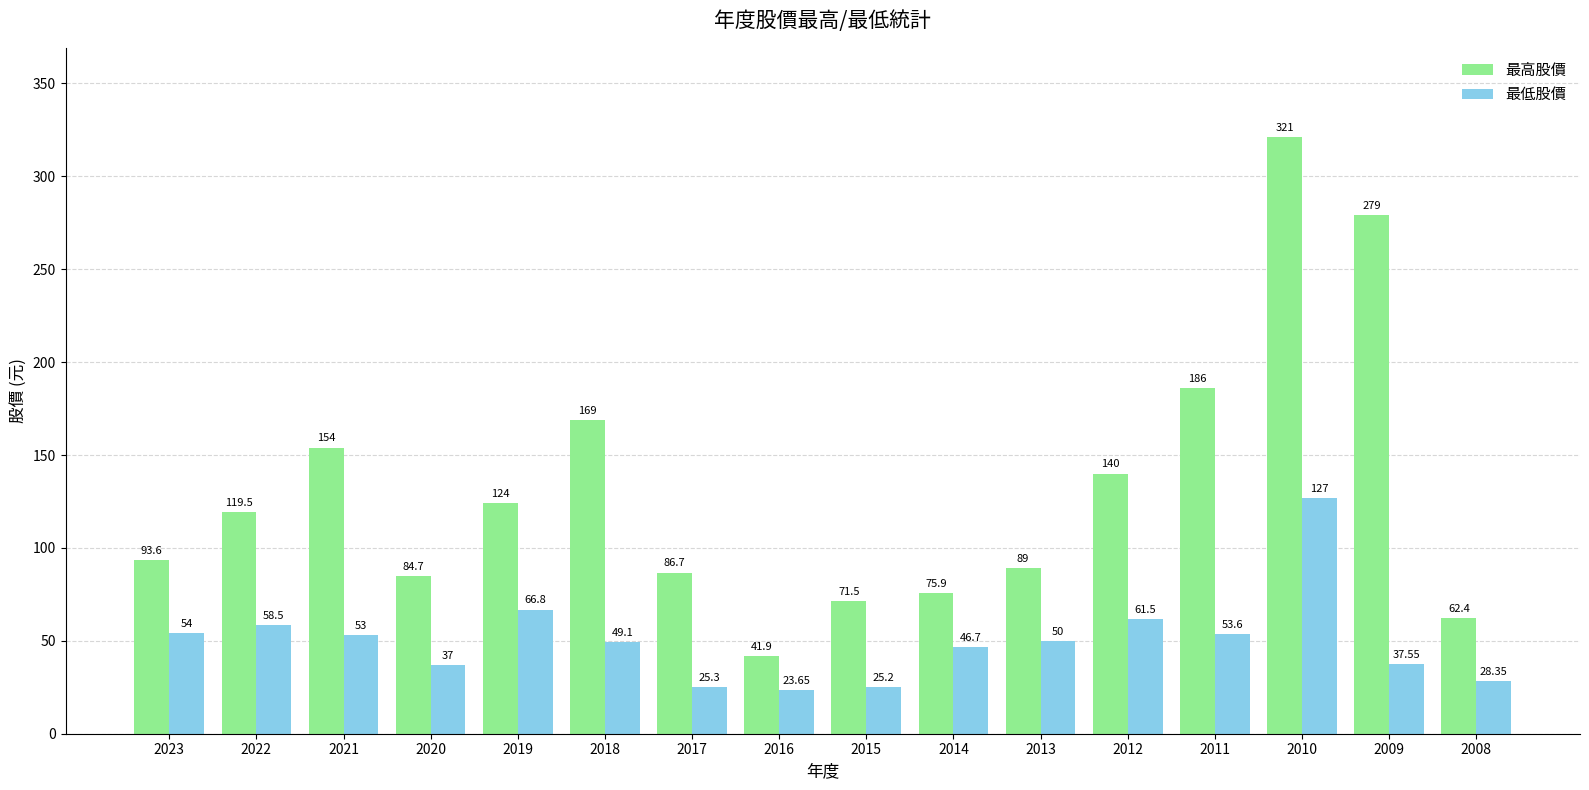

What is the sum of the 最低股價 values at 2018 and 2008?

77.5